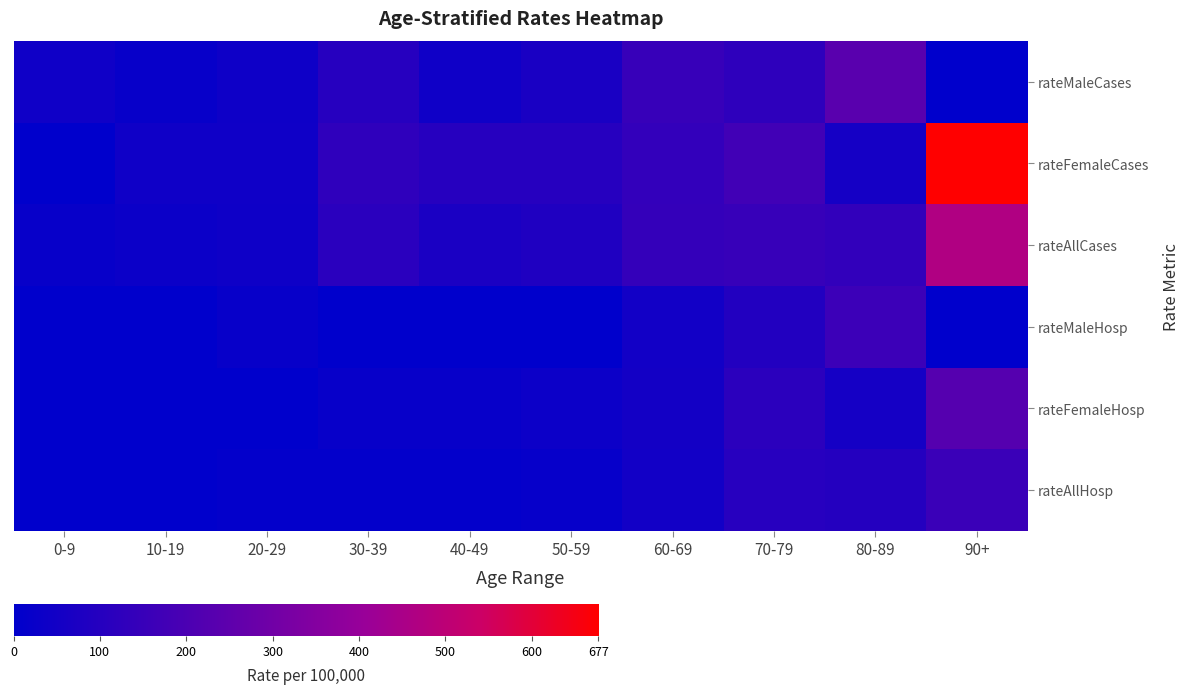

What is the total value across all series at 70-79?

753.0